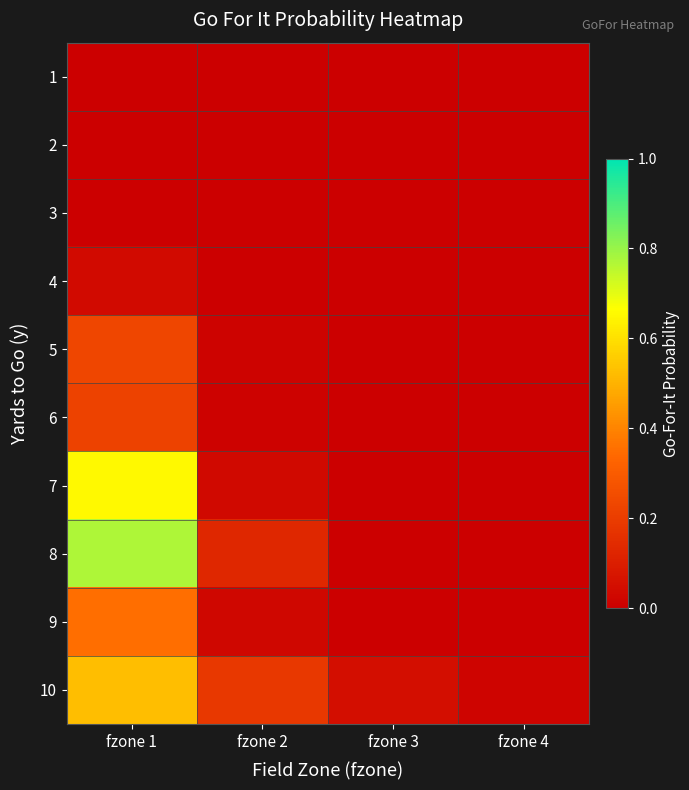

List the series in order of their peak value, highest first.

8, 7, 10, 9, 5, 6, 4, 1, 2, 3